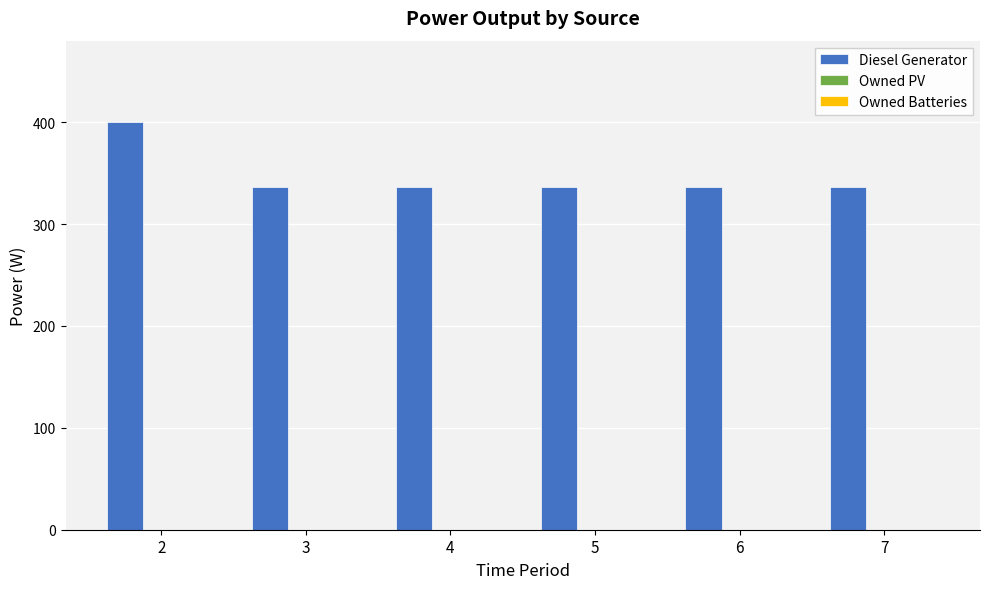

Reading left to right, list all the values displayed in this chart.

400	336	336	336	336	336